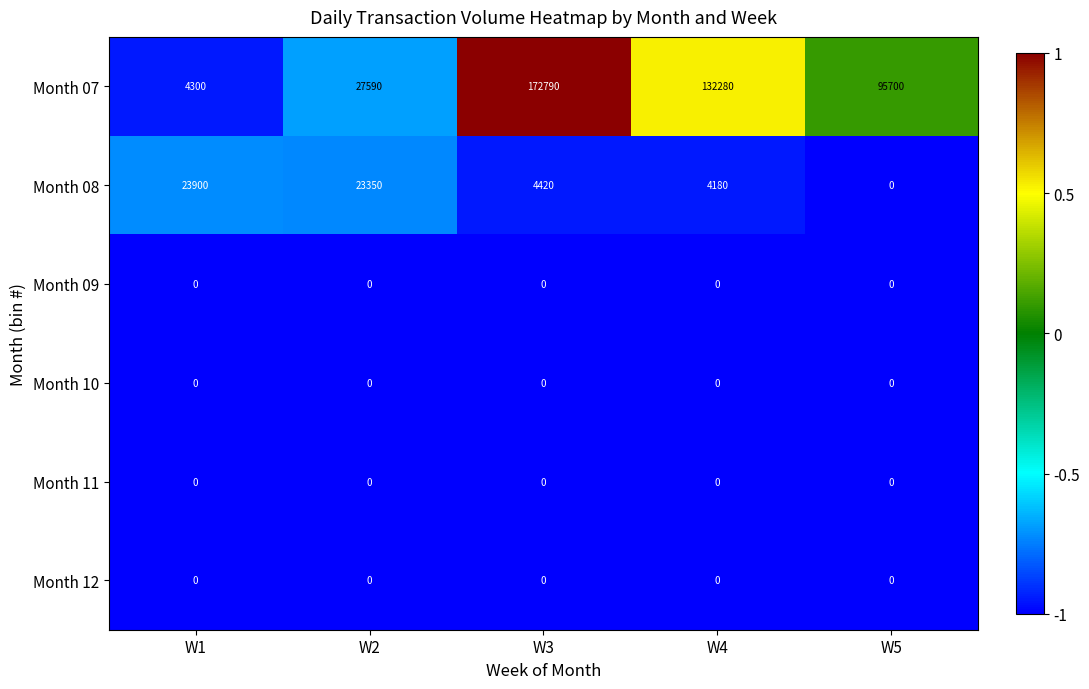

The Month 10 series shows 0 at W2. True or false?

True